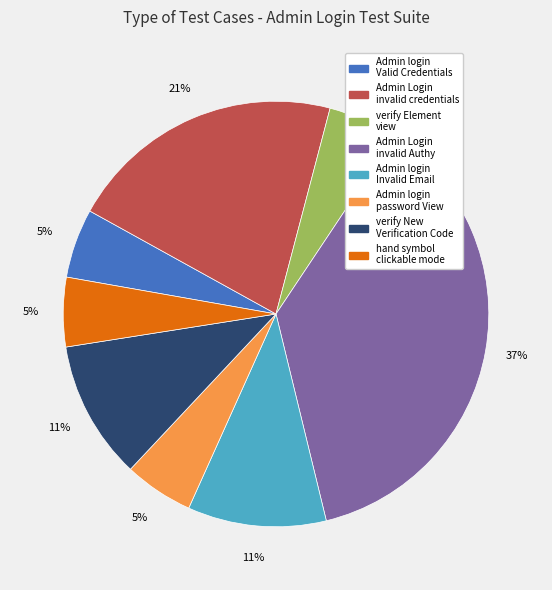

To the nearest percent, what is the average slice percentage?

12%